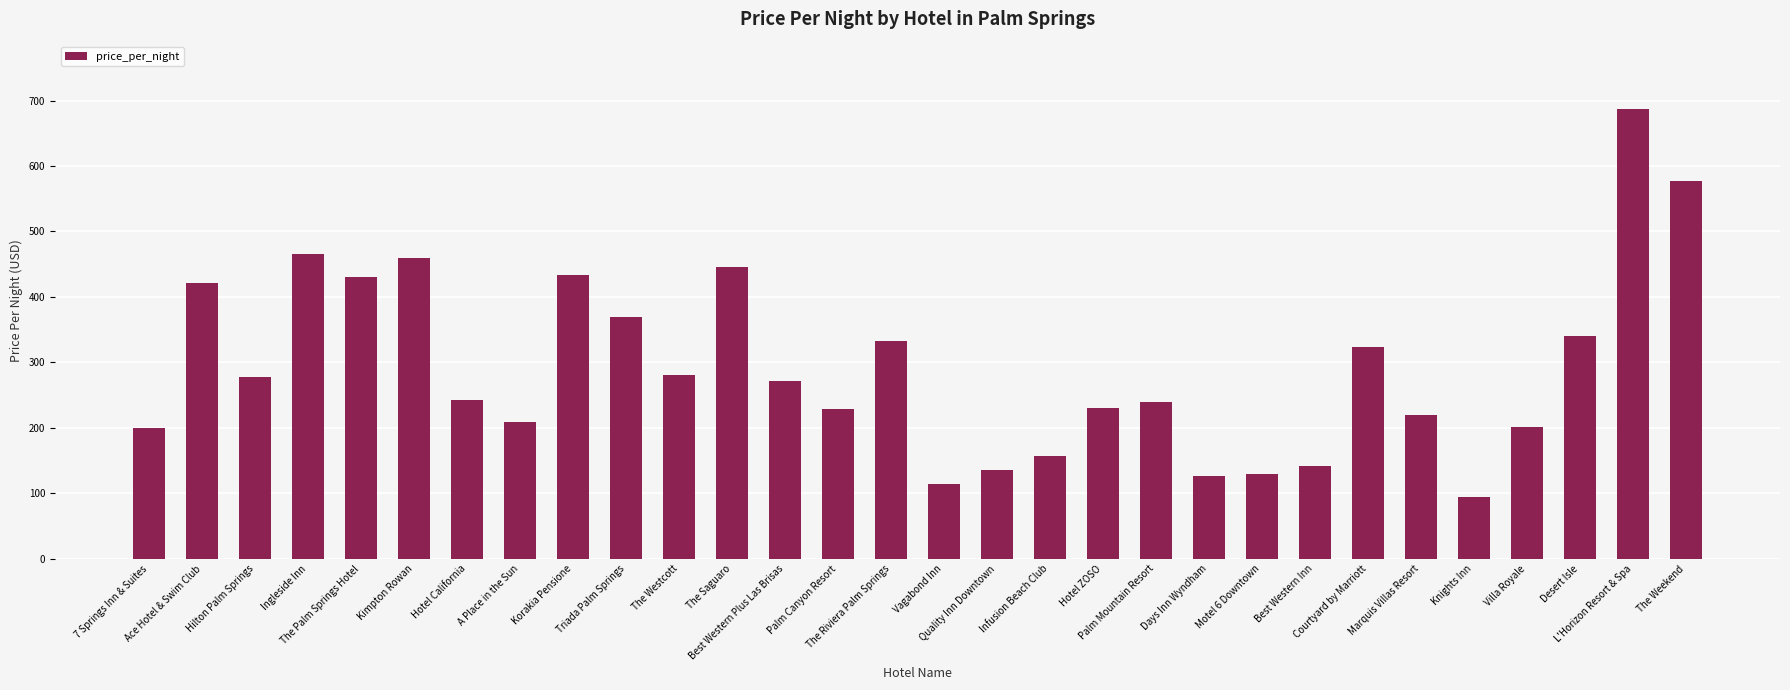

What is the maximum value shown in the chart?

687